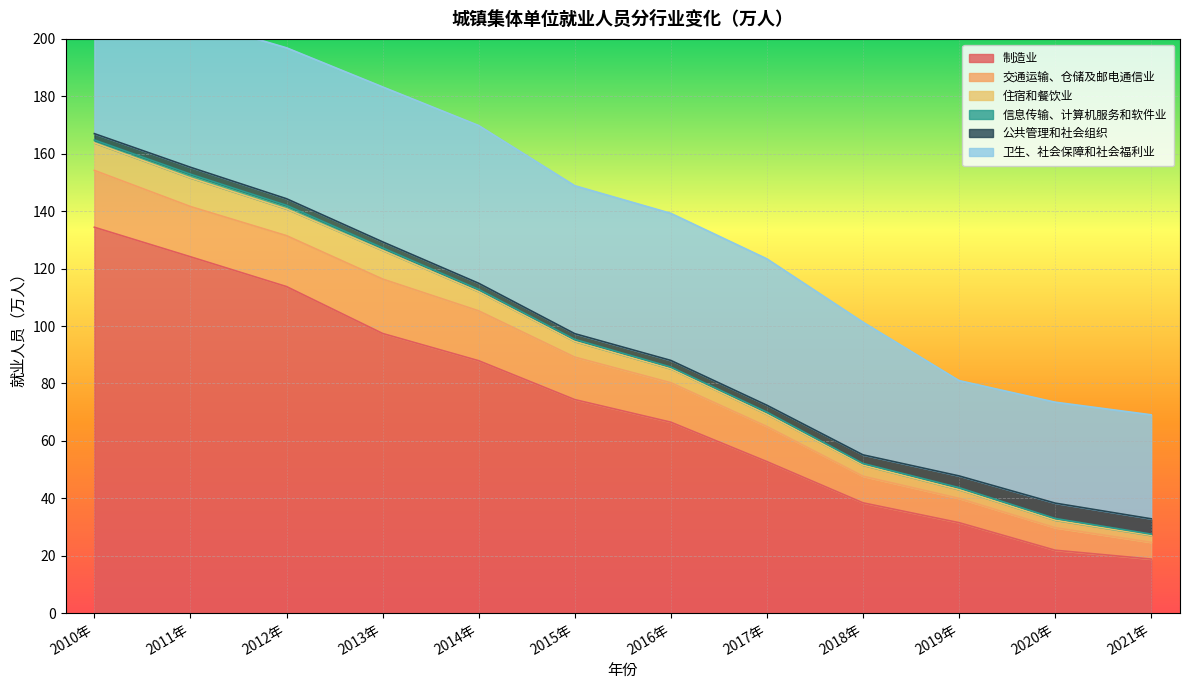

What is the total value across all series at 2015年?

148.9